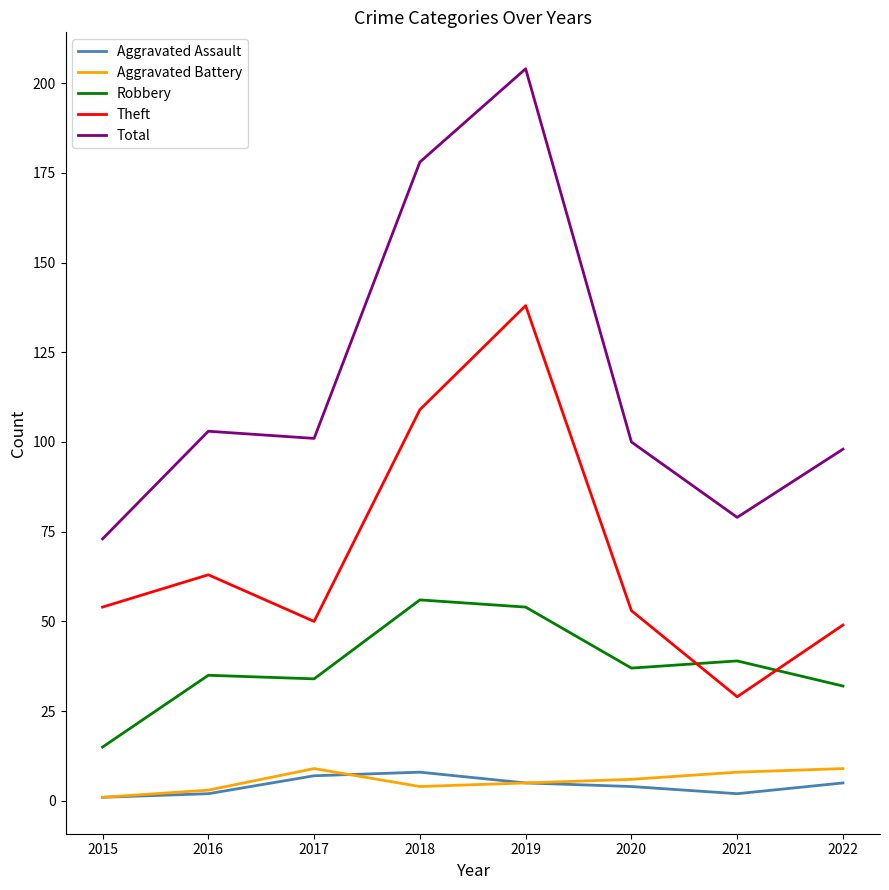

At 2017, list the series in order from smallest to largest.

Aggravated Assault, Aggravated Battery, Robbery, Theft, Total